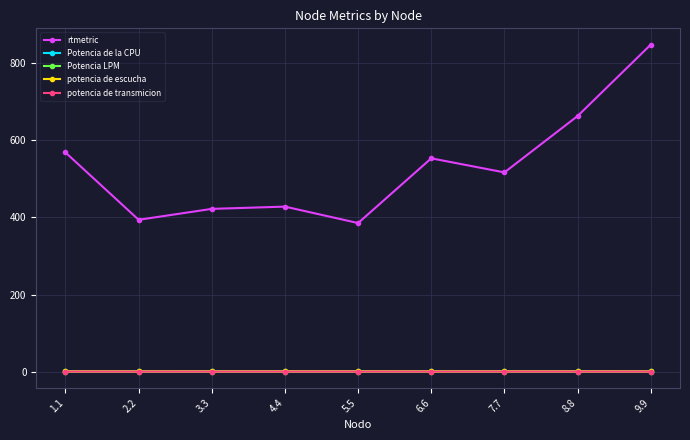

What is the total value across all series at 9.9?

849.1